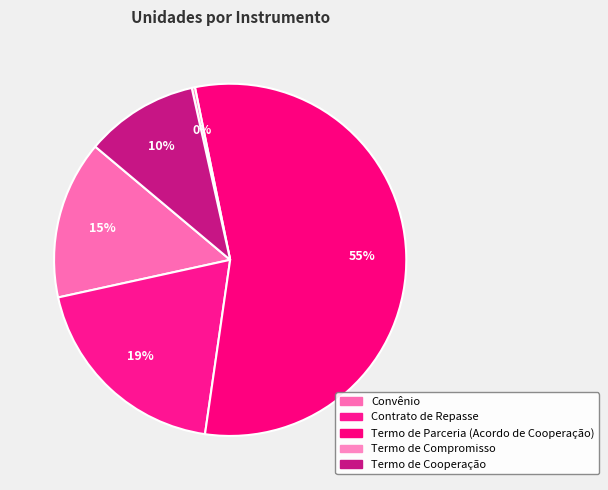

Which category accounts for the majority?

Termo de Parceria (Acordo de Cooperação)